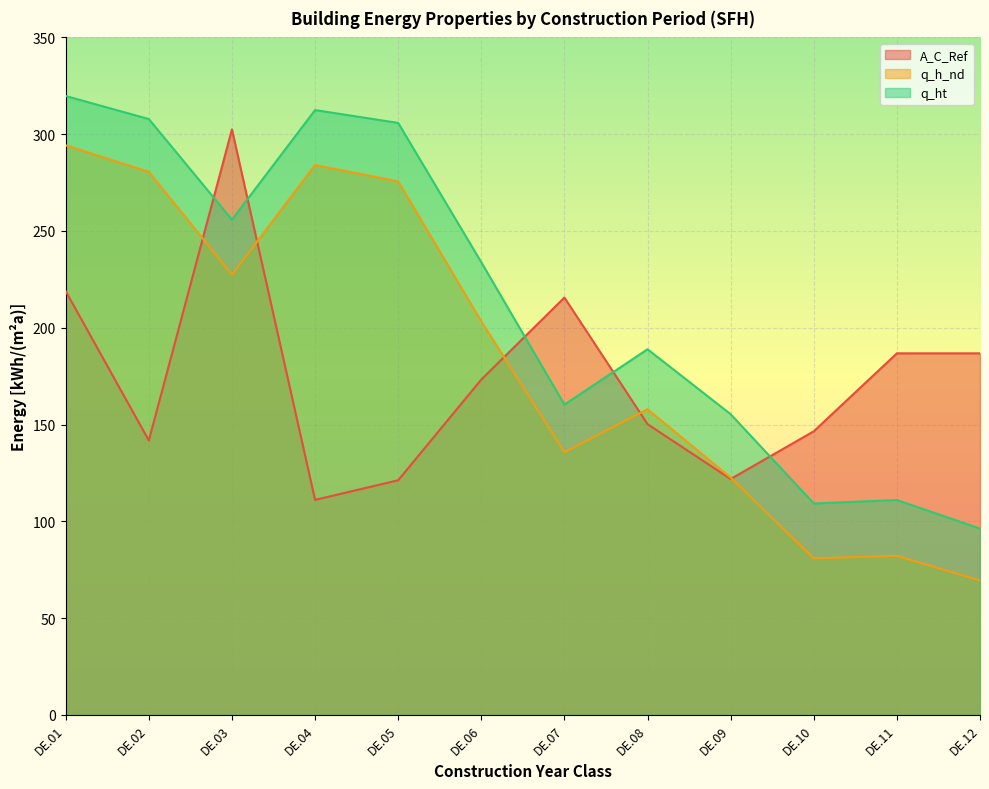

The value of q_ht at DE.01 is 456.0. True or false?

False